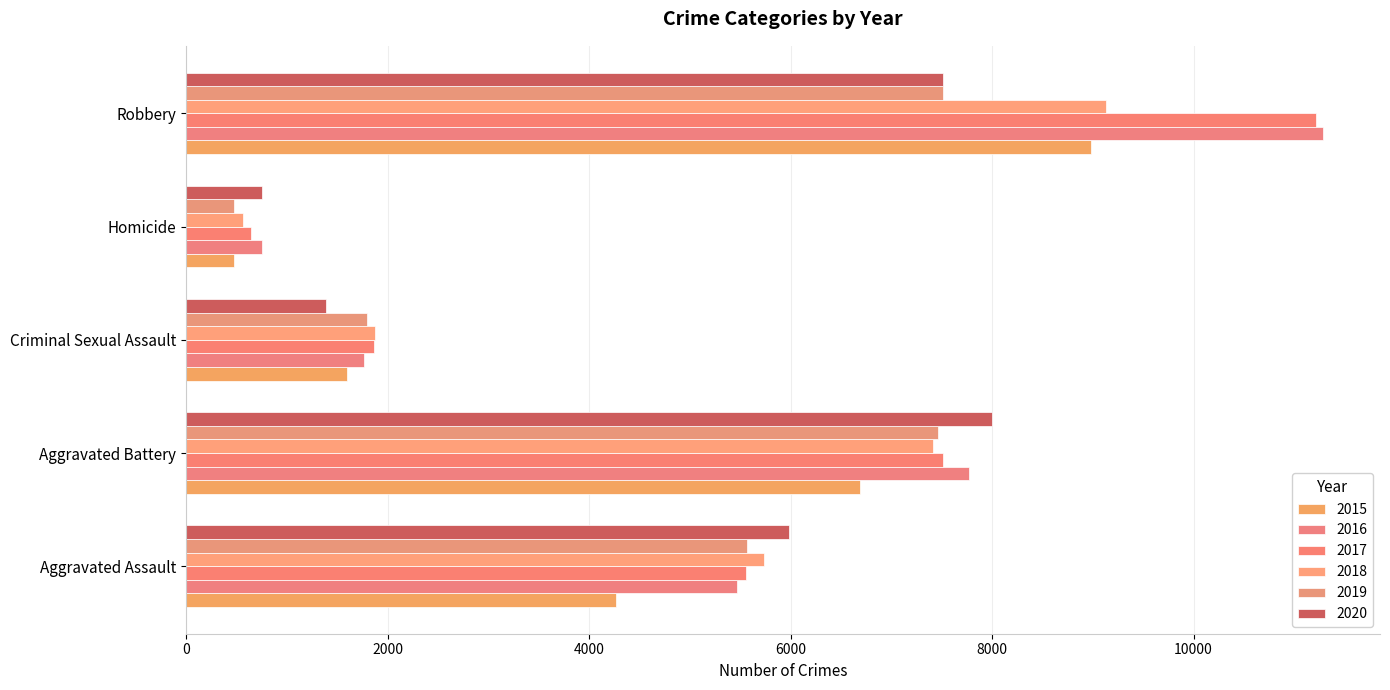

Count the number of categories in the chart.

5